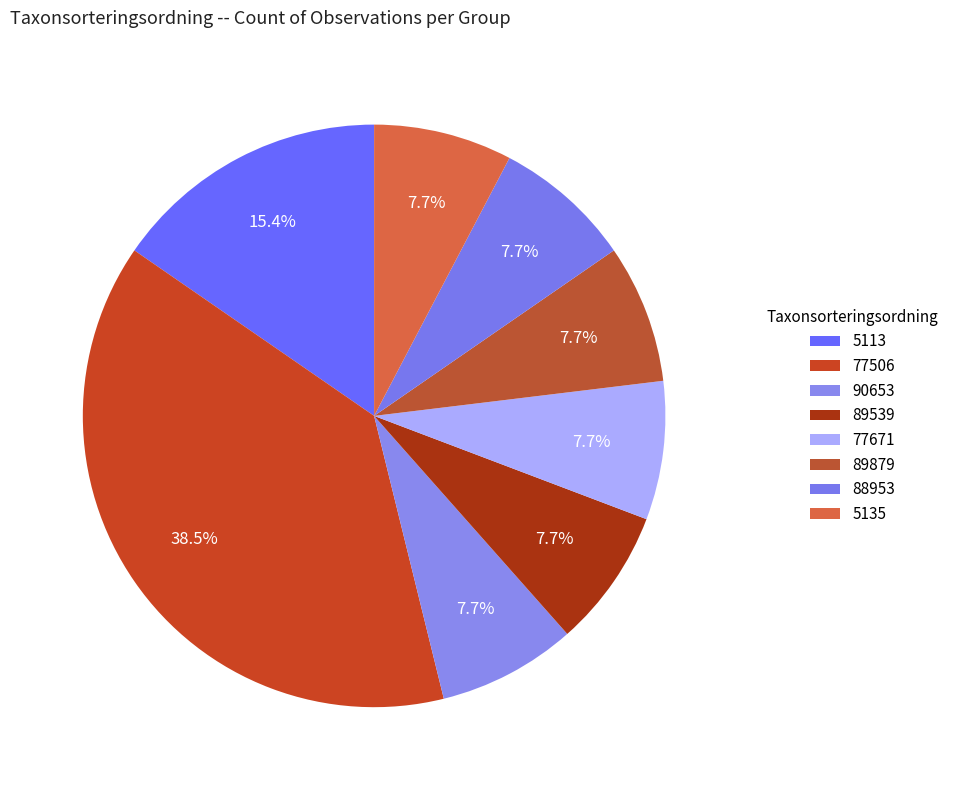

To the nearest percent, what is the difference between the largest and smallest slice percentages?

31%